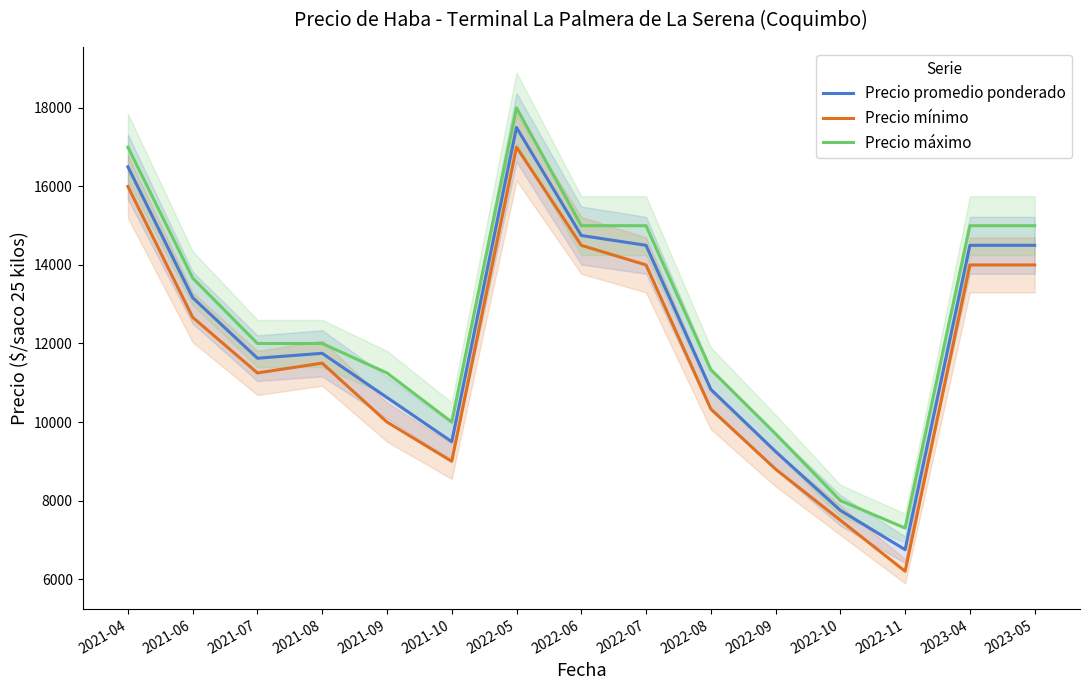

What position from the left is 2022-07?

9